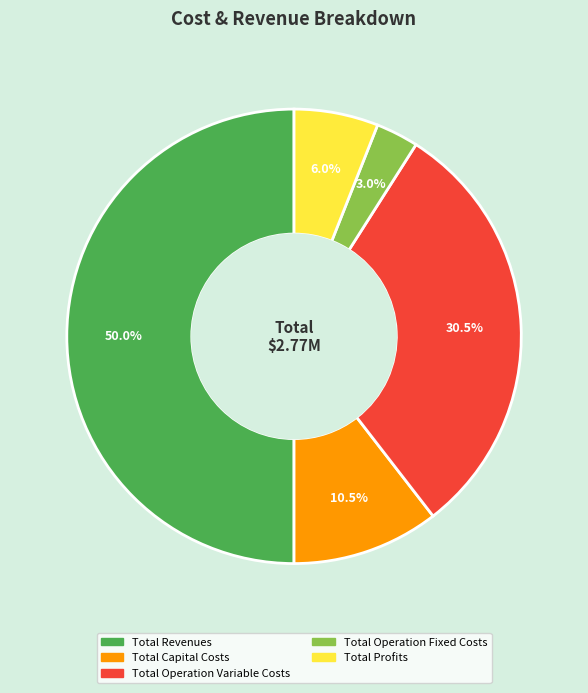

To the nearest percent, what is the difference between the Total Profits and Total Operation Fixed Costs slice percentages?

3%